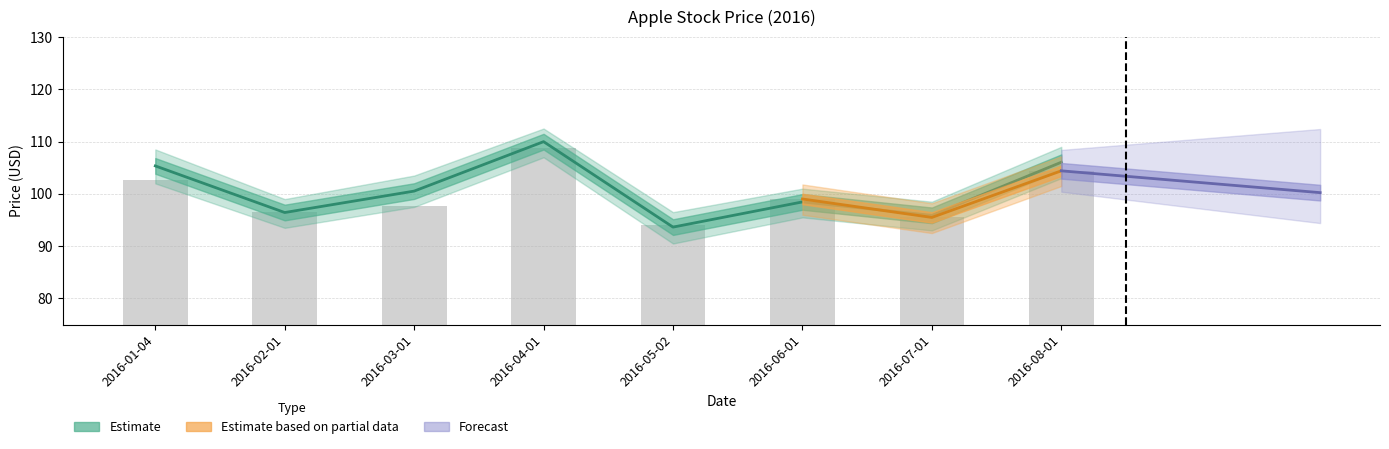

What is the label of the 6th bar from the right?

2016-03-01